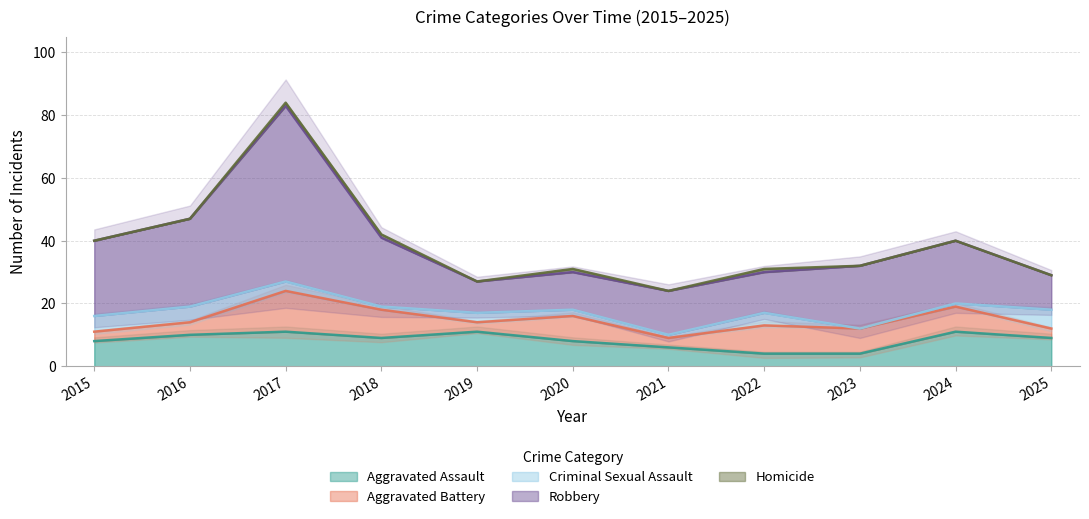

How many distinct data groups are displayed?

5